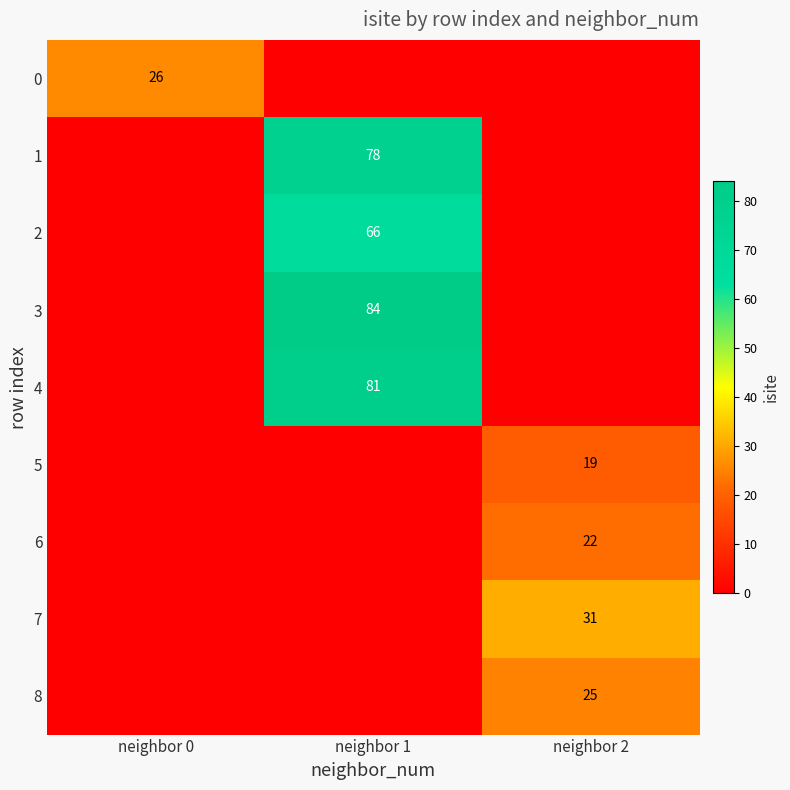

At which category is the sum across all series the highest?

neighbor 1